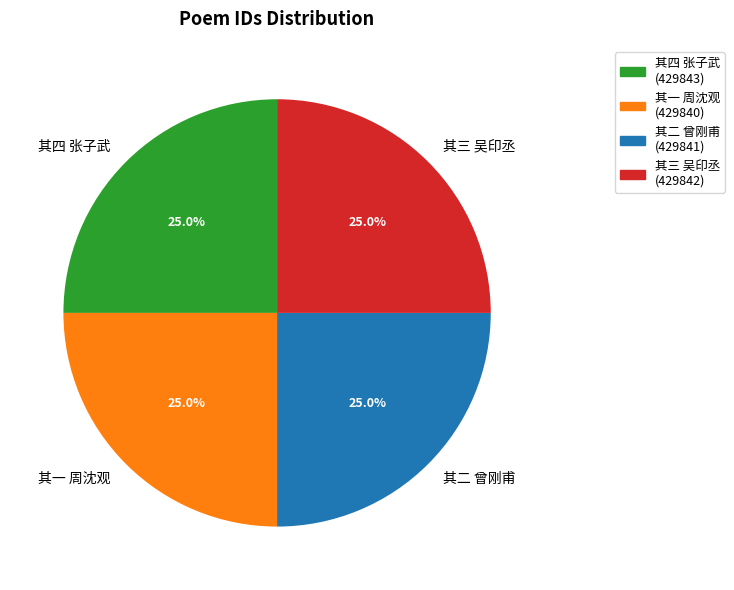

Is there a majority slice in this chart?

No